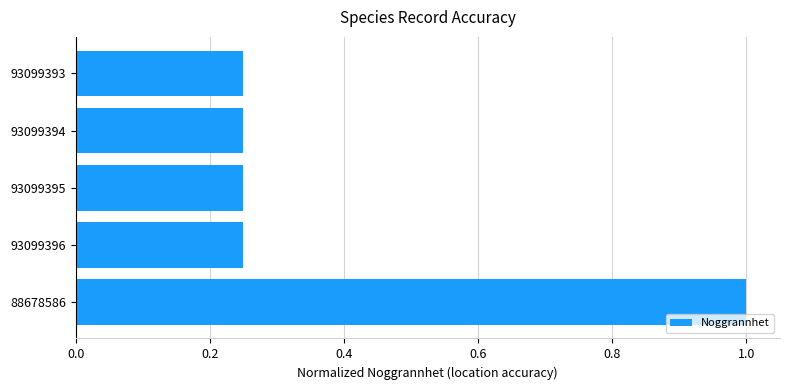

Count the values in the range 0 to 1.

5